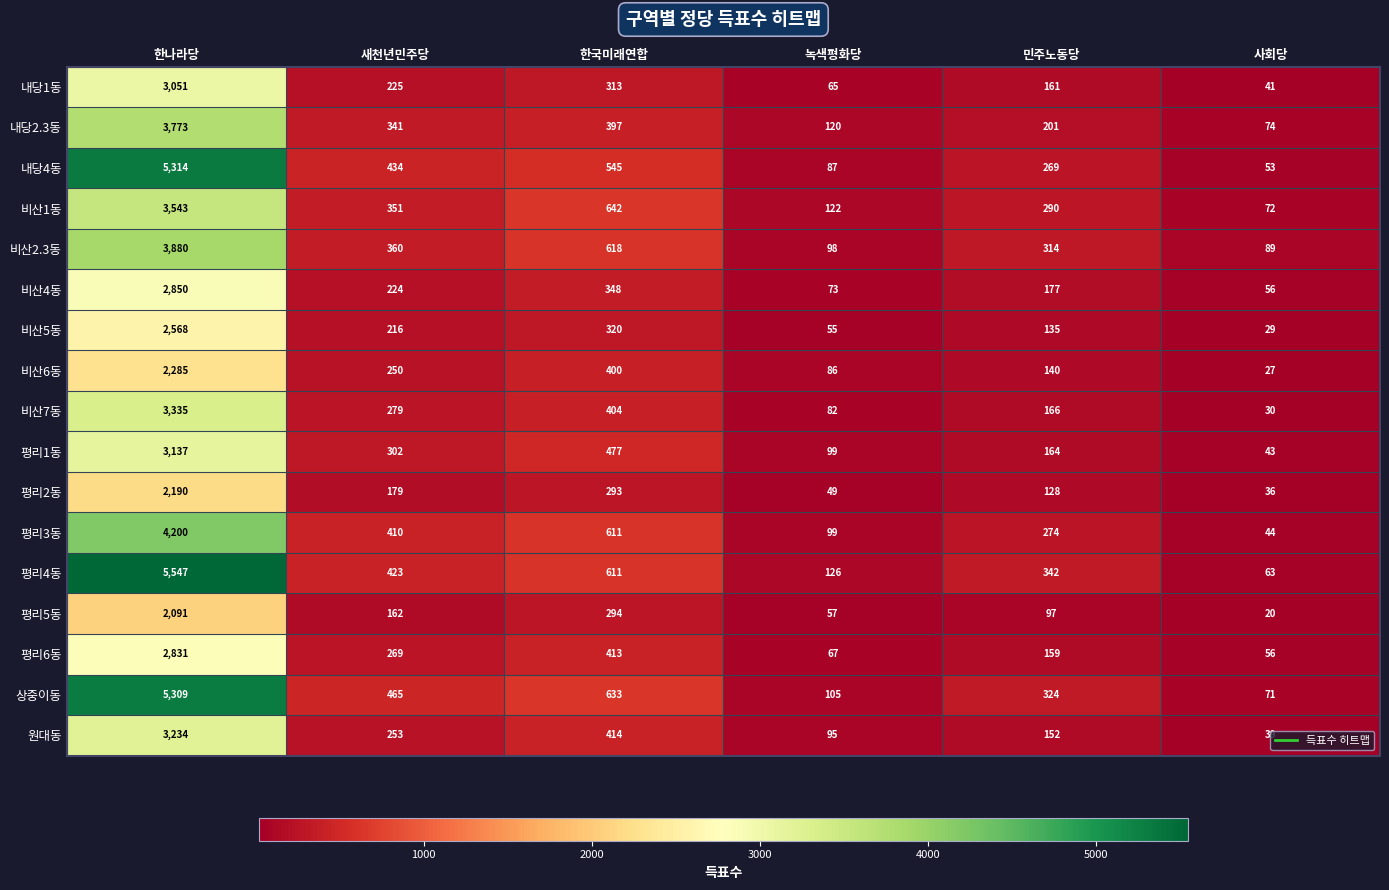

What is the difference between the second highest and minimum values in the 비산6동 series?

373